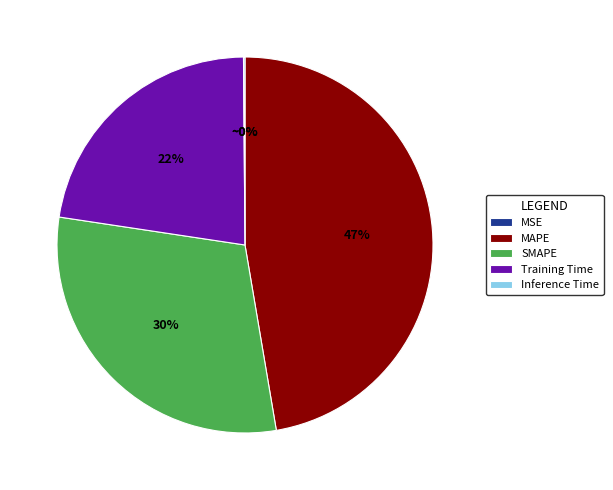

True or false: Training Time accounts for 16% of the total.

False